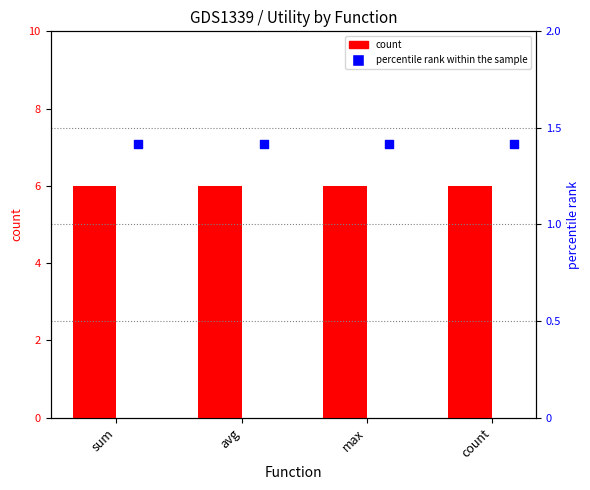

Is the value of percentile rank within the sample at avg greater than the value of count at sum?

No